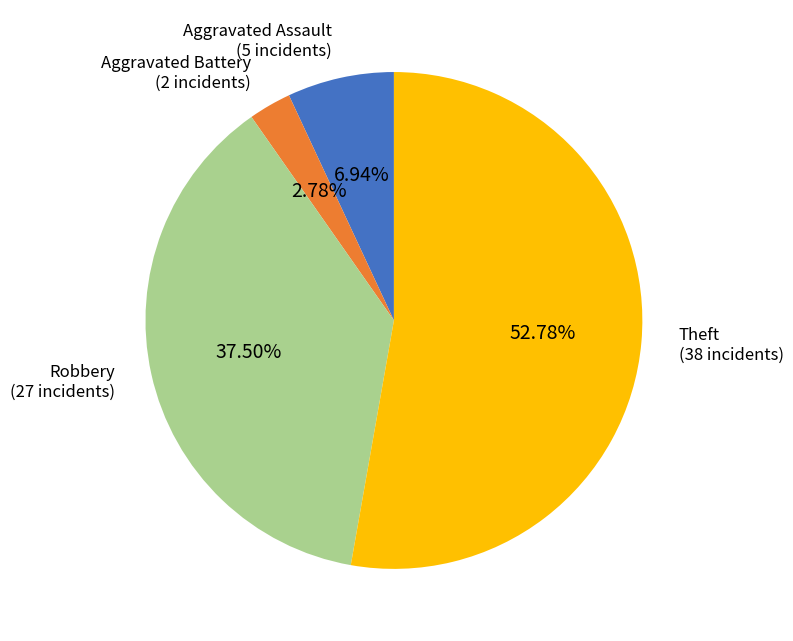

To the nearest percent, what percentage of the pie is Theft?

53%